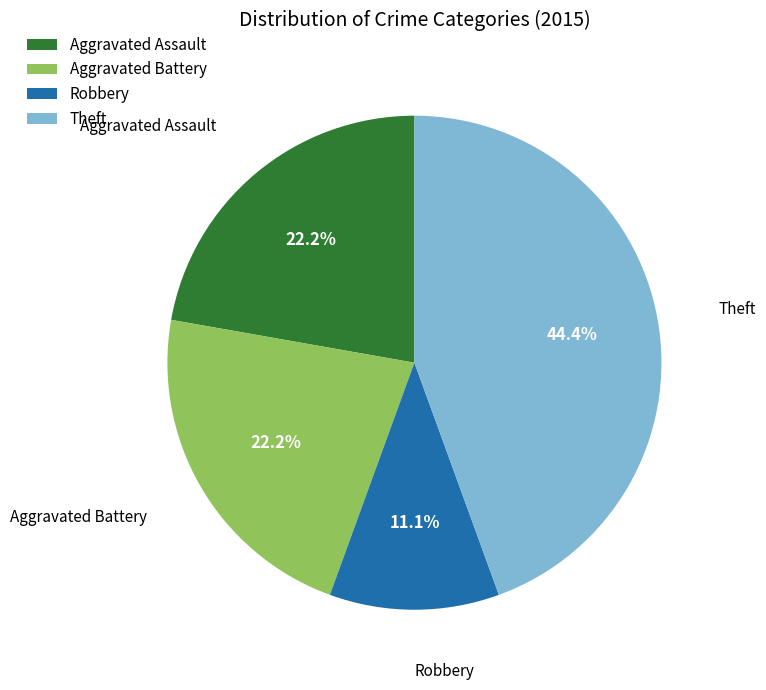

Does Theft account for over 50% of the chart?

No